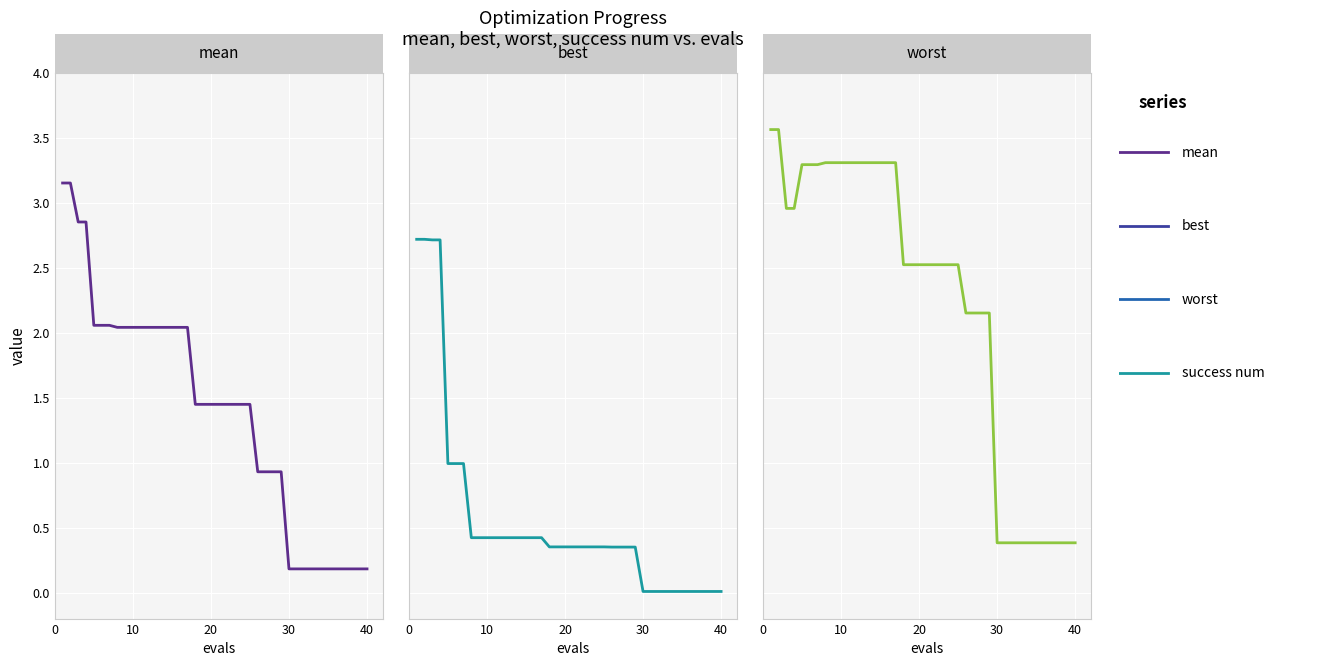

The worst series shows 3.7 at 25. True or false?

False